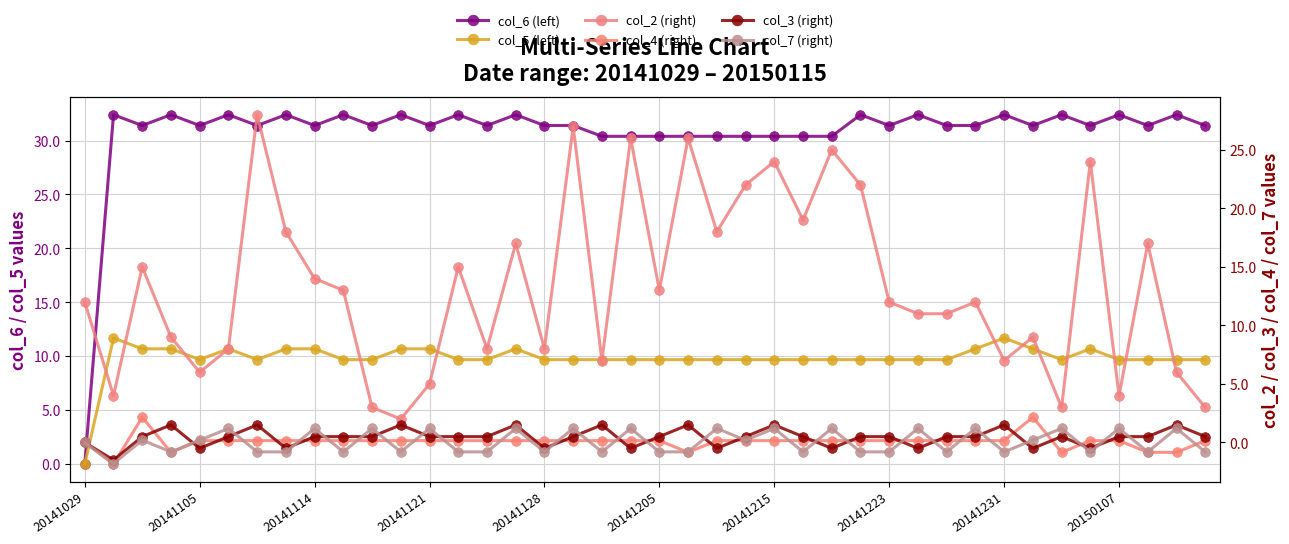

Between 12 and 15, which is larger?

15